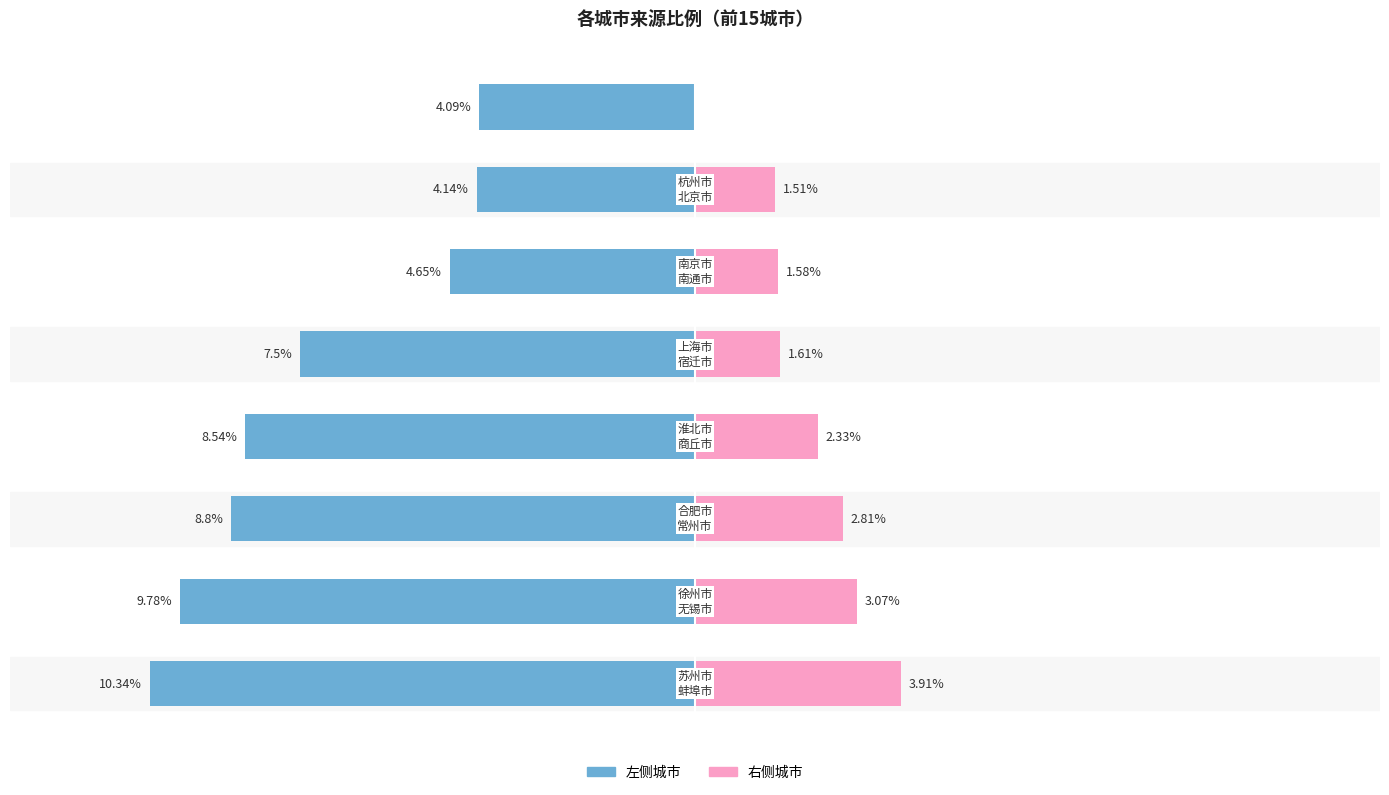

What value does the data have at 4?

-7.5